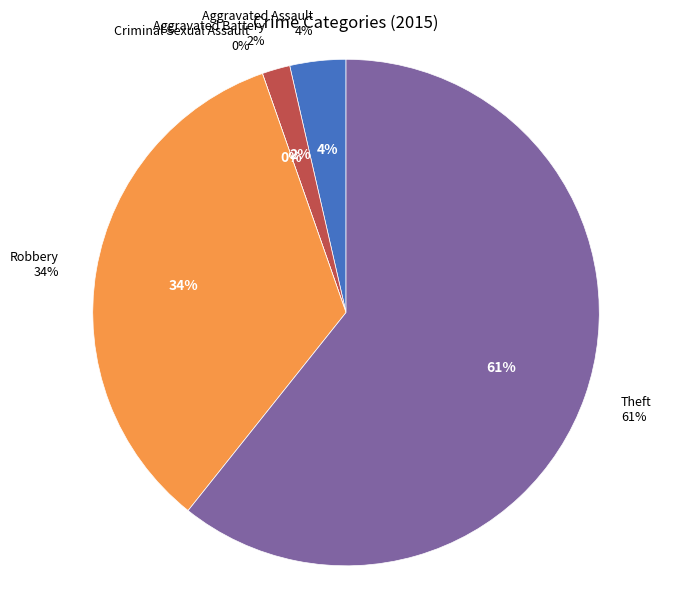

To the nearest percent, what is the difference between the Criminal Sexual Assault and Aggravated Battery slice percentages?

2%